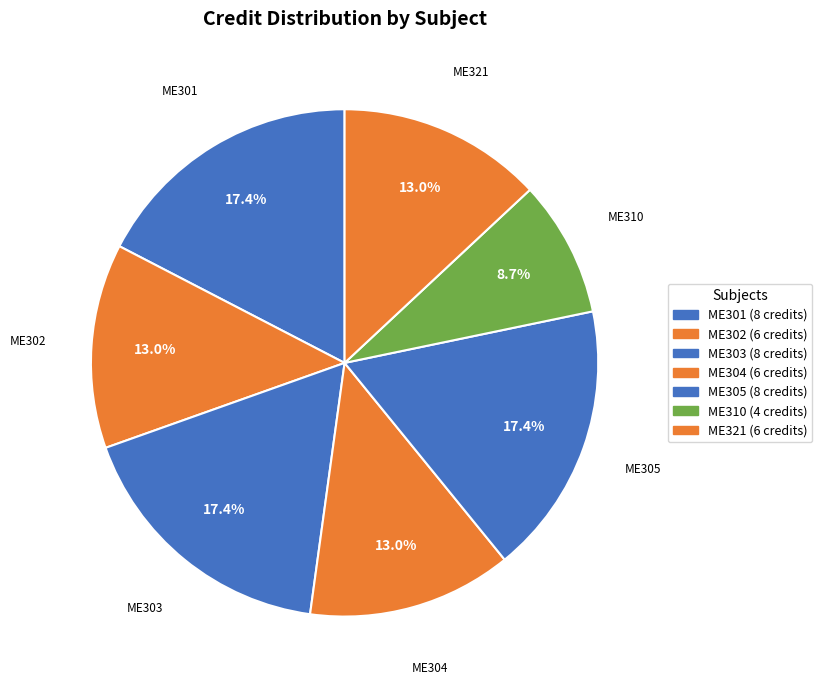

Count the number of slices in the pie.

7